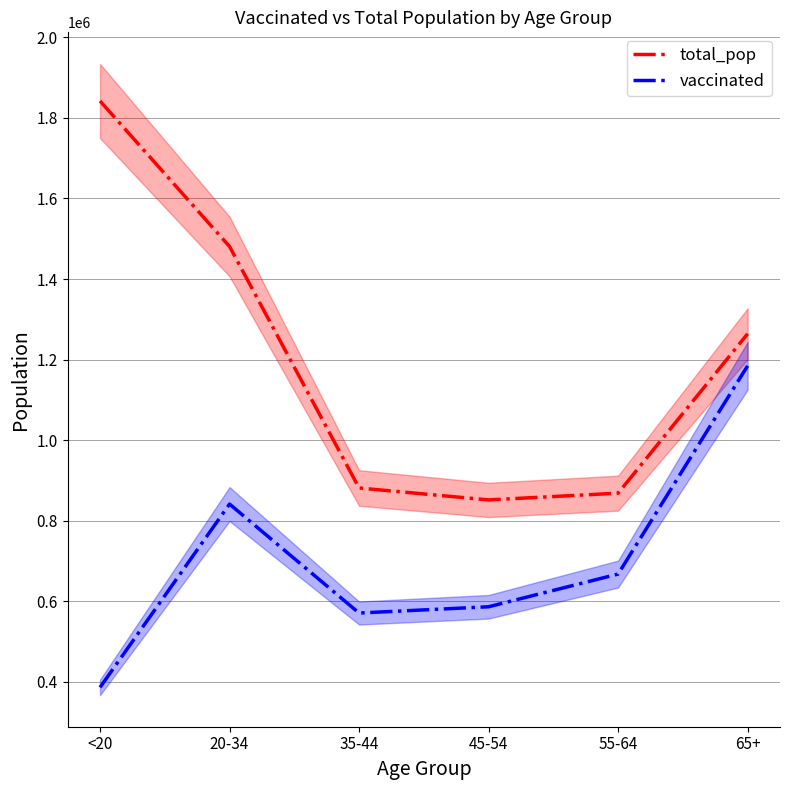

True or false: vaccinated and total_pop intersect in this chart.

False